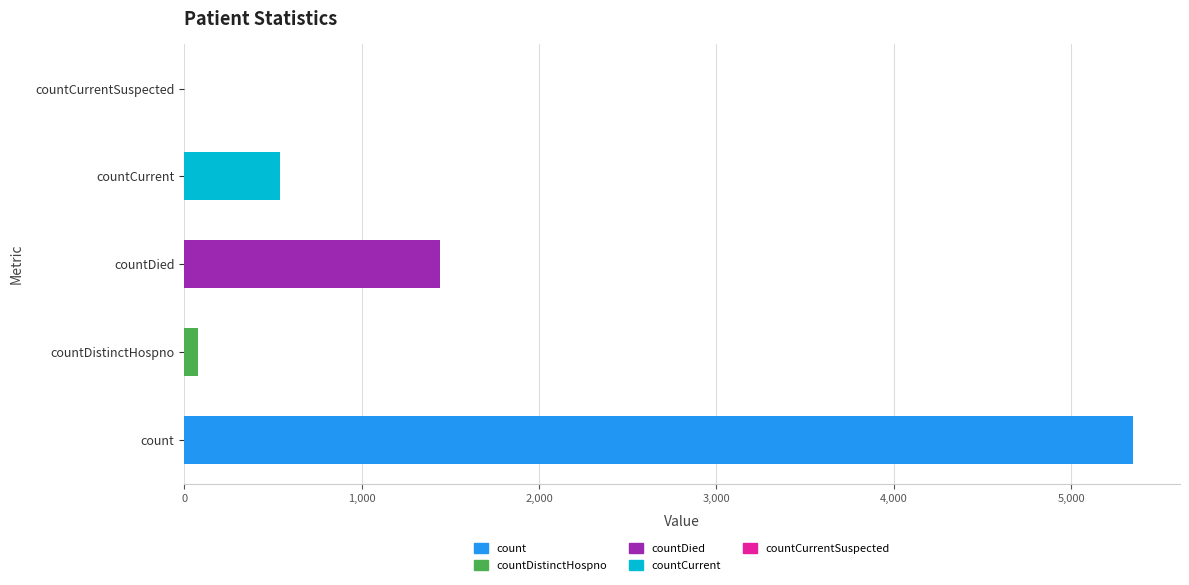

At which label is the value closest to 2673?

countDied